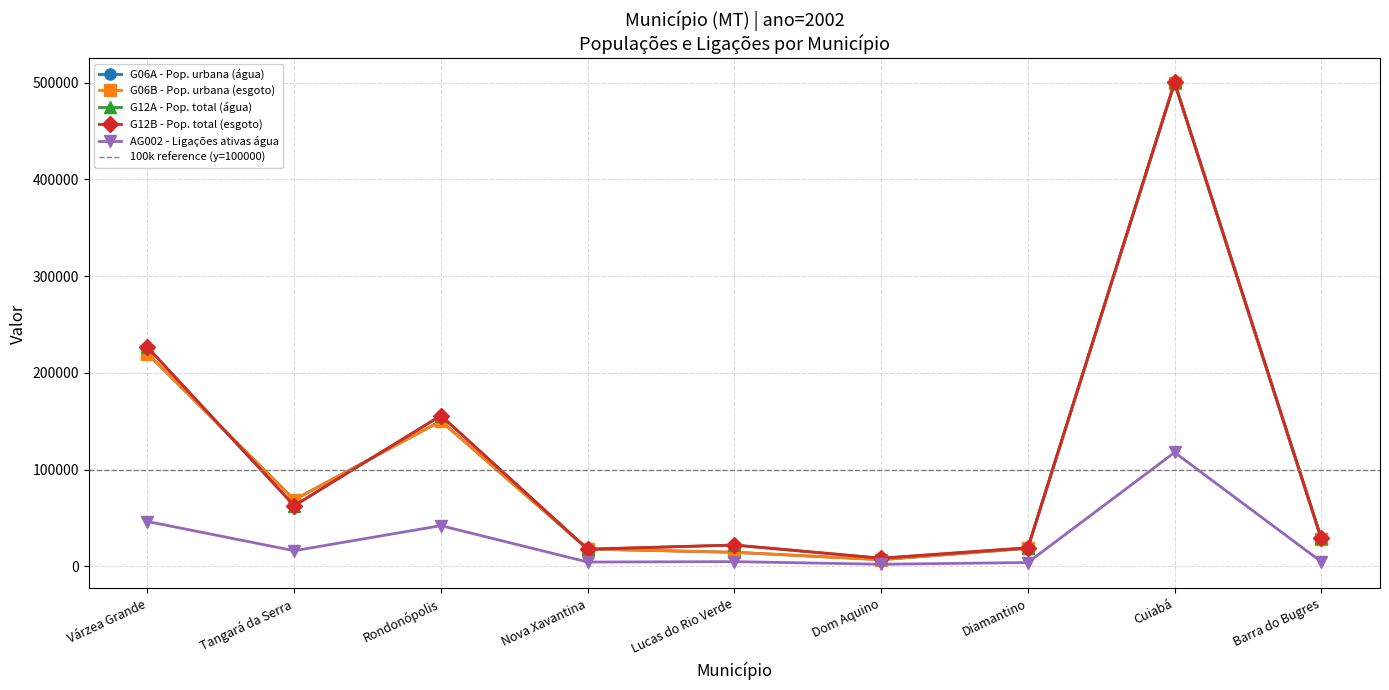

The value of G12A - Pop. total (água) at Rondonópolis is 267260. True or false?

False